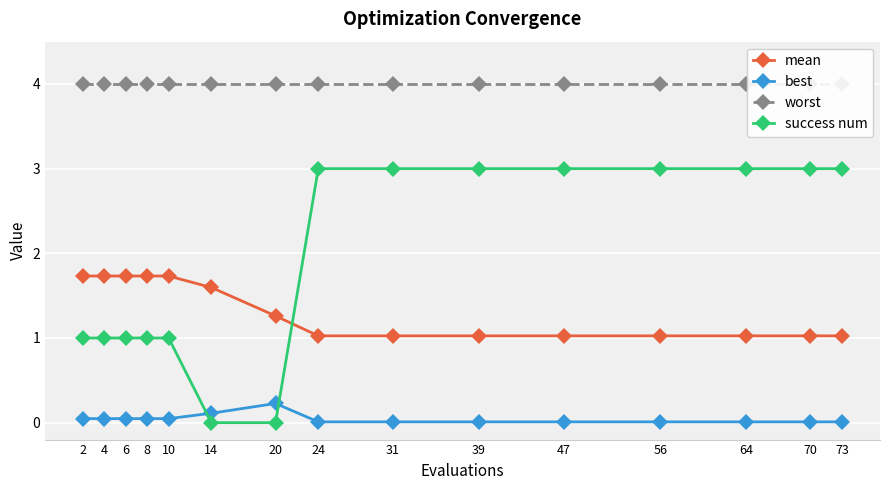

Reading left to right, transcribe all the data shown in this chart.

mean: 1.7	1.7	1.7	1.7	1.7	1.6	1.3	1.0	1.0	1.0	1.0	1.0	1.0	1.0	1.0
best: 0.0	0.0	0.0	0.0	0.0	0.1	0.2	0.0	0.0	0.0	0.0	0.0	0.0	0.0	0.0
worst: 4.0	4.0	4.0	4.0	4.0	4.0	4.0	4.0	4.0	4.0	4.0	4.0	4.0	4.0	4.0
success num: 1.0	1.0	1.0	1.0	1.0	0.0	0.0	3.0	3.0	3.0	3.0	3.0	3.0	3.0	3.0